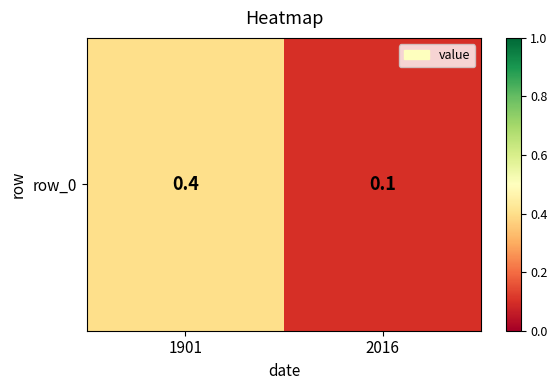

List the labels in order of value, largest first.

1901, 2016